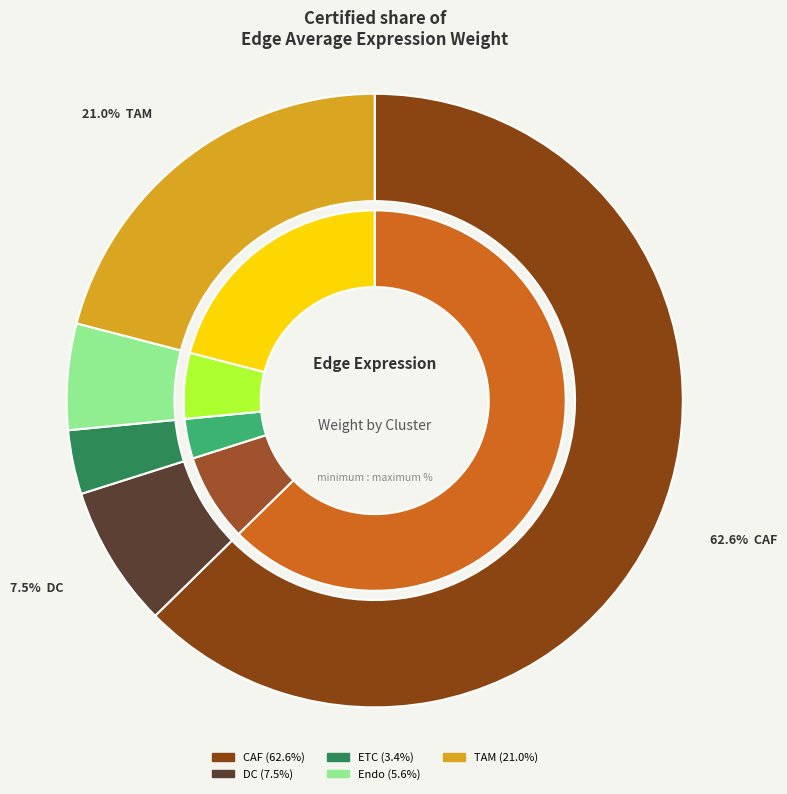

What percentage is the CAF slice, to the nearest percent?

63%